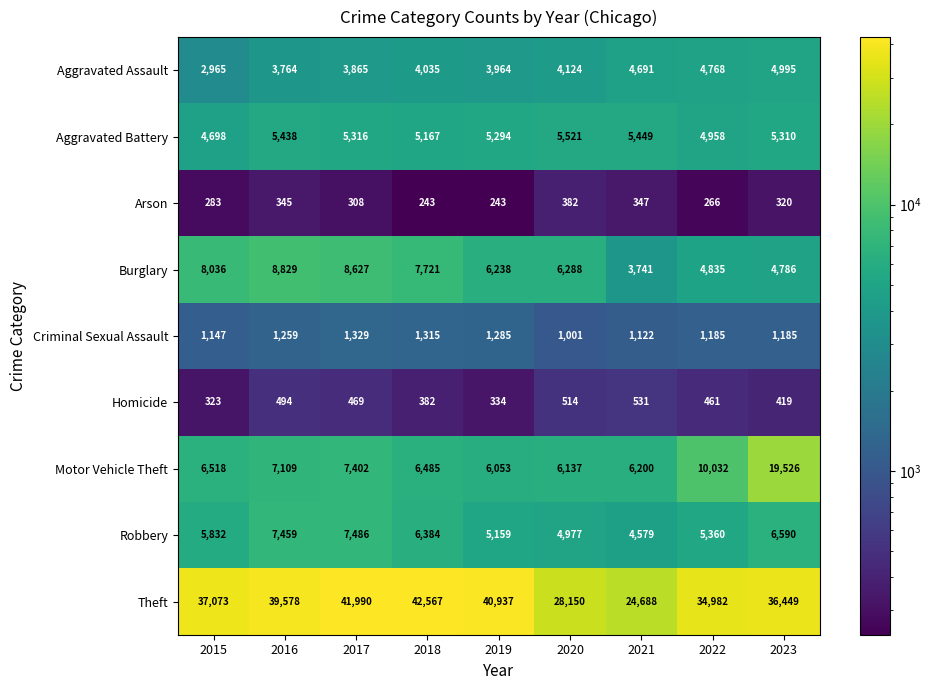

What is the average value of the Criminal Sexual Assault series?

1203